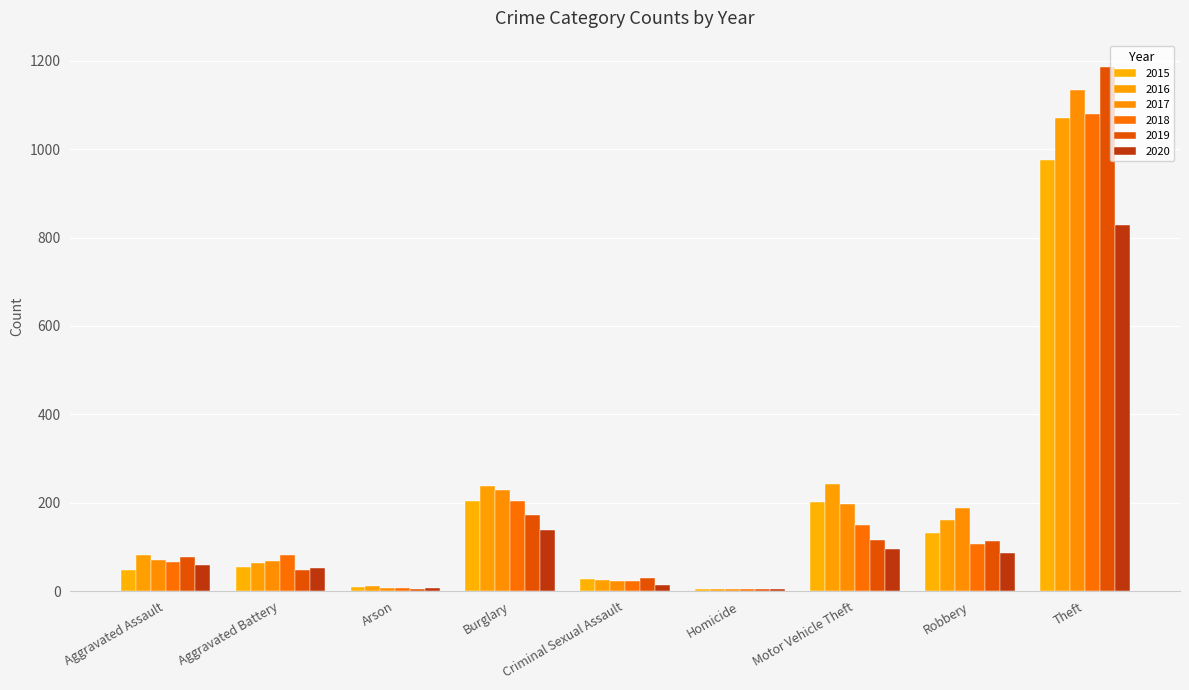

How many series are shown in this chart?

6